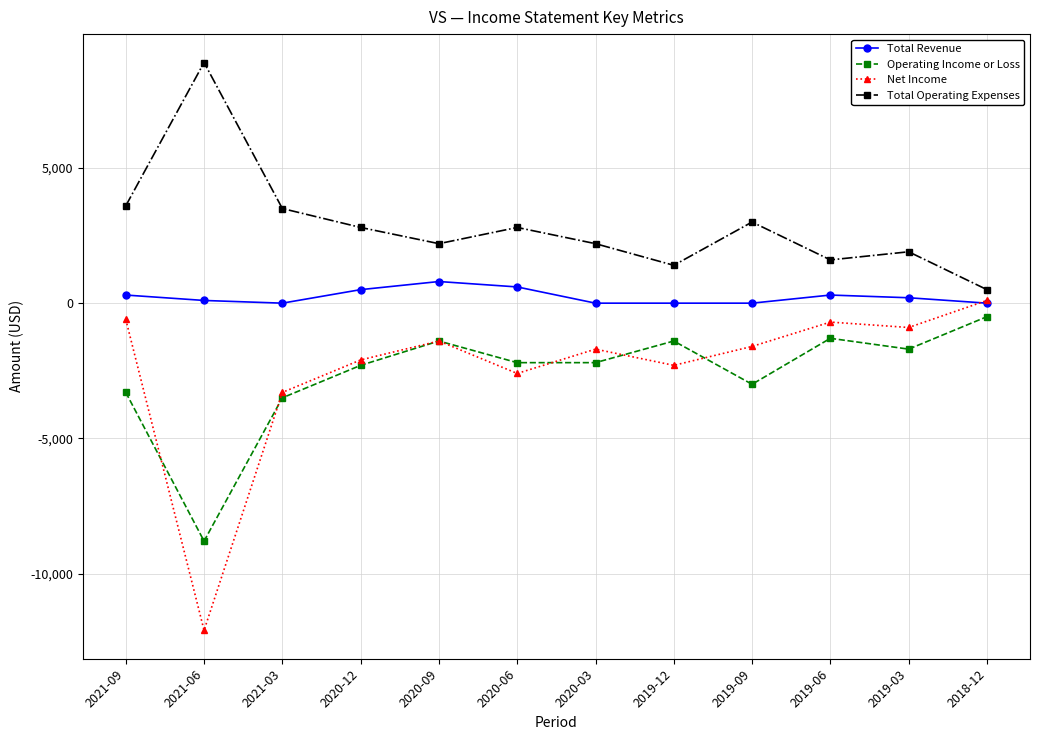

What value does the Total Revenue series have at 2019-06, to the nearest 10?

300